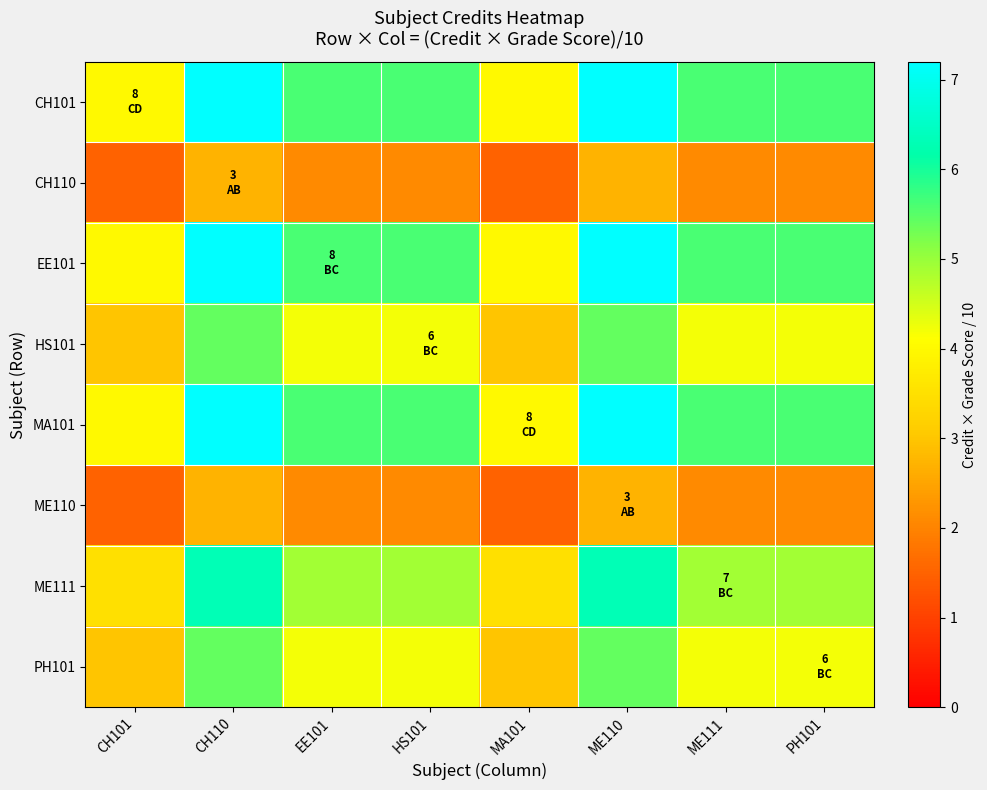

Reading left to right, list all the values displayed in this chart.

CH101: CH101=4.0	CH110=7.2	EE101=5.6	HS101=5.6	MA101=4.0	ME110=7.2	ME111=5.6	PH101=5.6
CH110: CH101=1.5	CH110=2.7	EE101=2.1	HS101=2.1	MA101=1.5	ME110=2.7	ME111=2.1	PH101=2.1
EE101: CH101=4.0	CH110=7.2	EE101=5.6	HS101=5.6	MA101=4.0	ME110=7.2	ME111=5.6	PH101=5.6
HS101: CH101=3.0	CH110=5.4	EE101=4.2	HS101=4.2	MA101=3.0	ME110=5.4	ME111=4.2	PH101=4.2
MA101: CH101=4.0	CH110=7.2	EE101=5.6	HS101=5.6	MA101=4.0	ME110=7.2	ME111=5.6	PH101=5.6
ME110: CH101=1.5	CH110=2.7	EE101=2.1	HS101=2.1	MA101=1.5	ME110=2.7	ME111=2.1	PH101=2.1
ME111: CH101=3.5	CH110=6.3	EE101=4.9	HS101=4.9	MA101=3.5	ME110=6.3	ME111=4.9	PH101=4.9
PH101: CH101=3.0	CH110=5.4	EE101=4.2	HS101=4.2	MA101=3.0	ME110=5.4	ME111=4.2	PH101=4.2